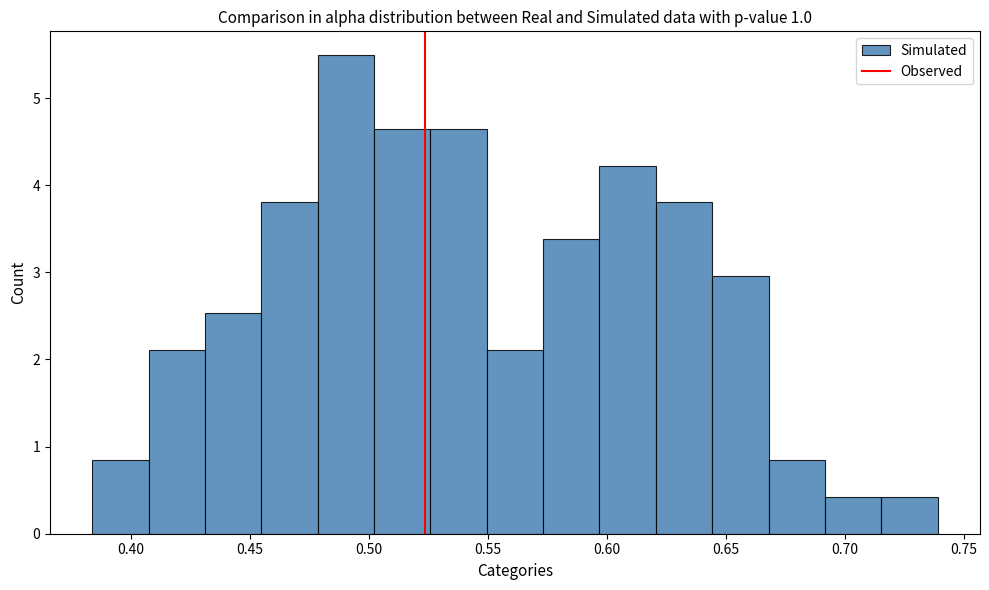

Reading left to right, list every bar in this chart as the range it spans on the x-axis followed by its height. Neither the bar edges nor the heights are printed on the chart, so give them approximately, as read against the axes.

0.385 to 0.410: 0.8
0.410 to 0.430: 2.1
0.430 to 0.455: 2.5
0.455 to 0.480: 3.8
0.480 to 0.500: 5.5
0.500 to 0.525: 4.6
0.525 to 0.550: 4.6
0.550 to 0.575: 2.1
0.575 to 0.595: 3.4
0.595 to 0.620: 4.2
0.620 to 0.645: 3.8
0.645 to 0.670: 3.0
0.670 to 0.690: 0.8
0.690 to 0.715: 0.4
0.715 to 0.740: 0.4